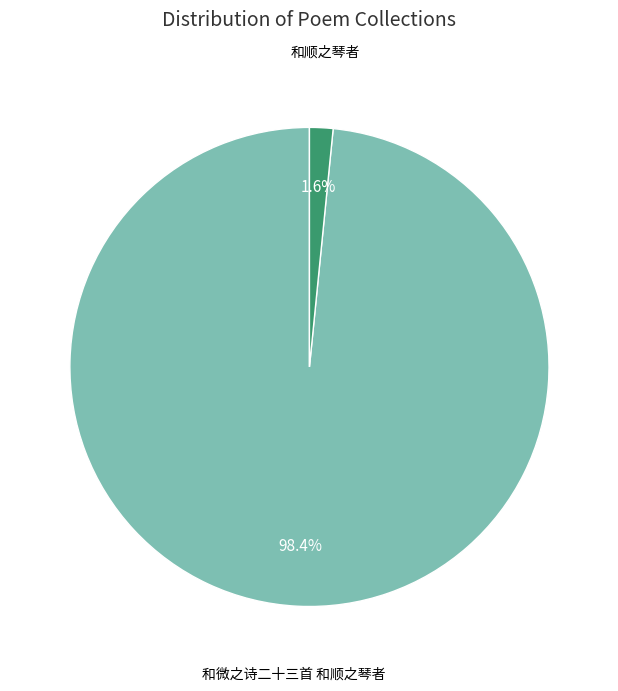

Does any single category account for the majority?

Yes